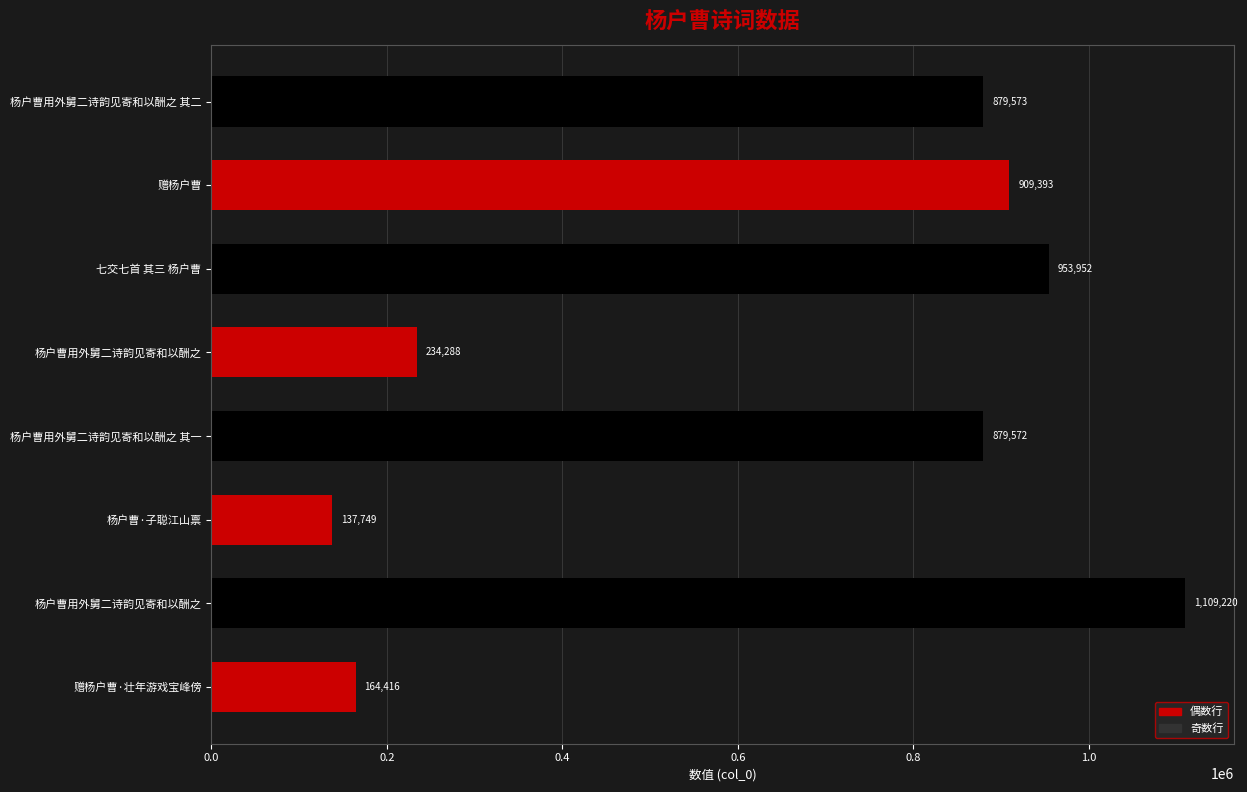

Are the bars horizontal?

Yes